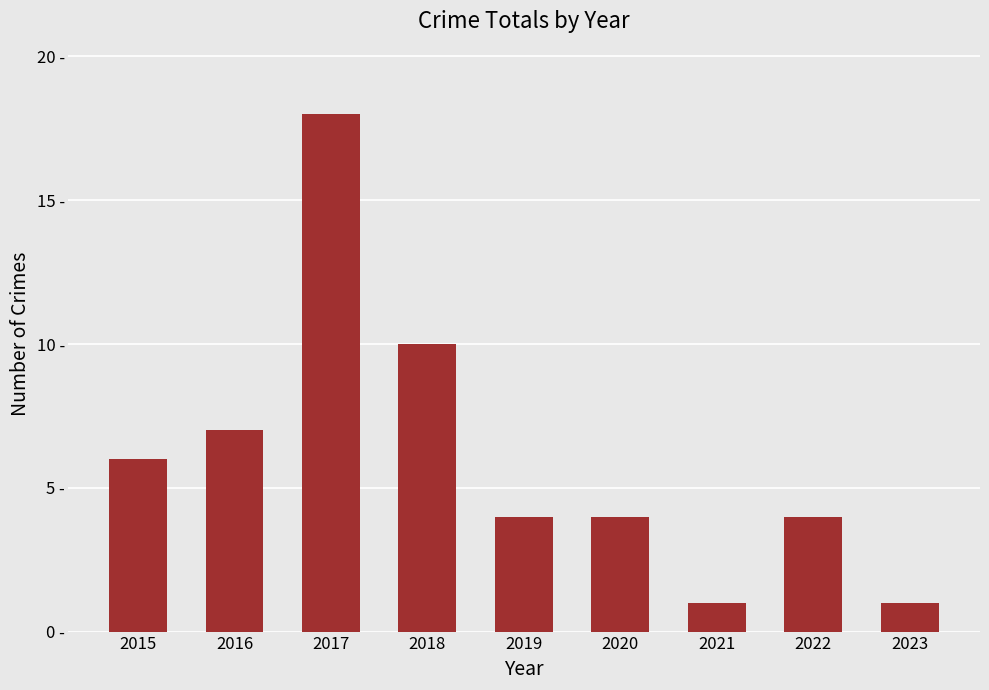

What is the maximum value shown in the chart?

18